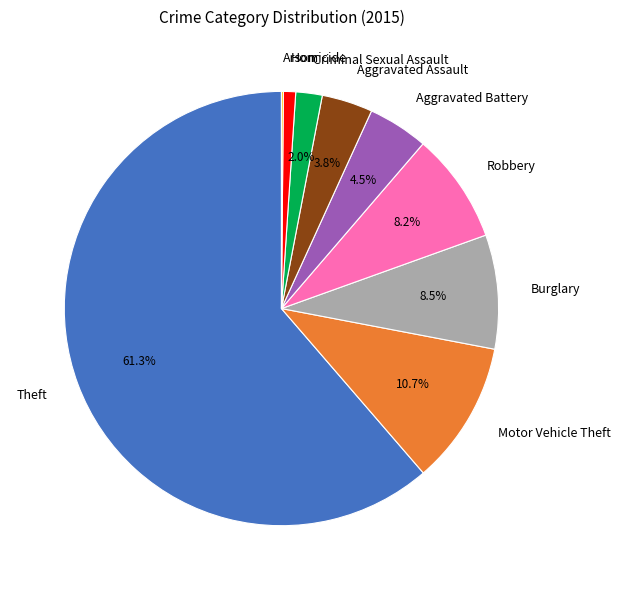

What percentage is the Robbery slice, to the nearest percent?

8%